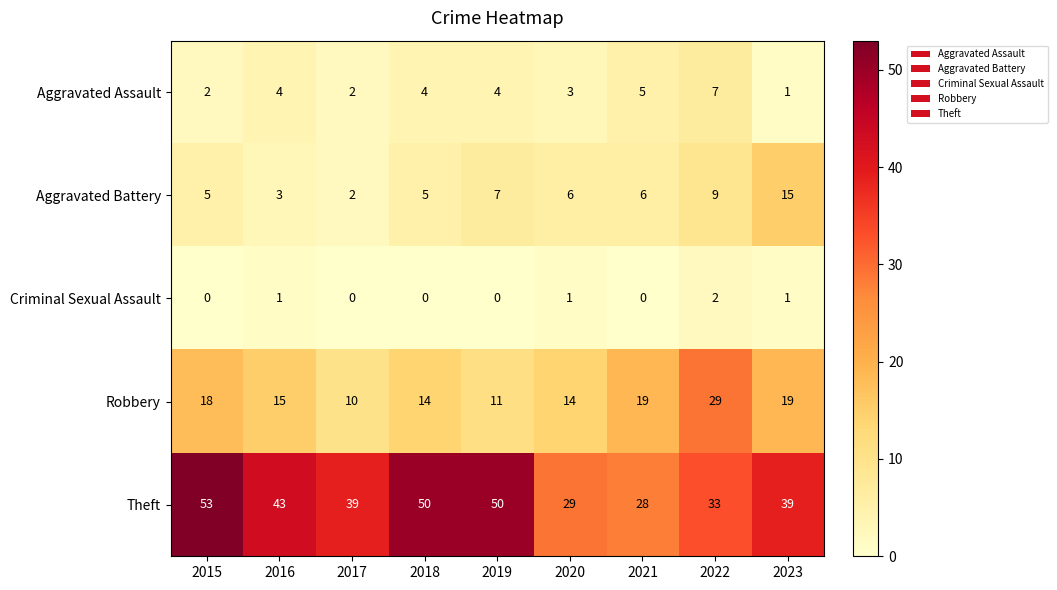

Which series changed the most between 2020 and 2022?

Robbery